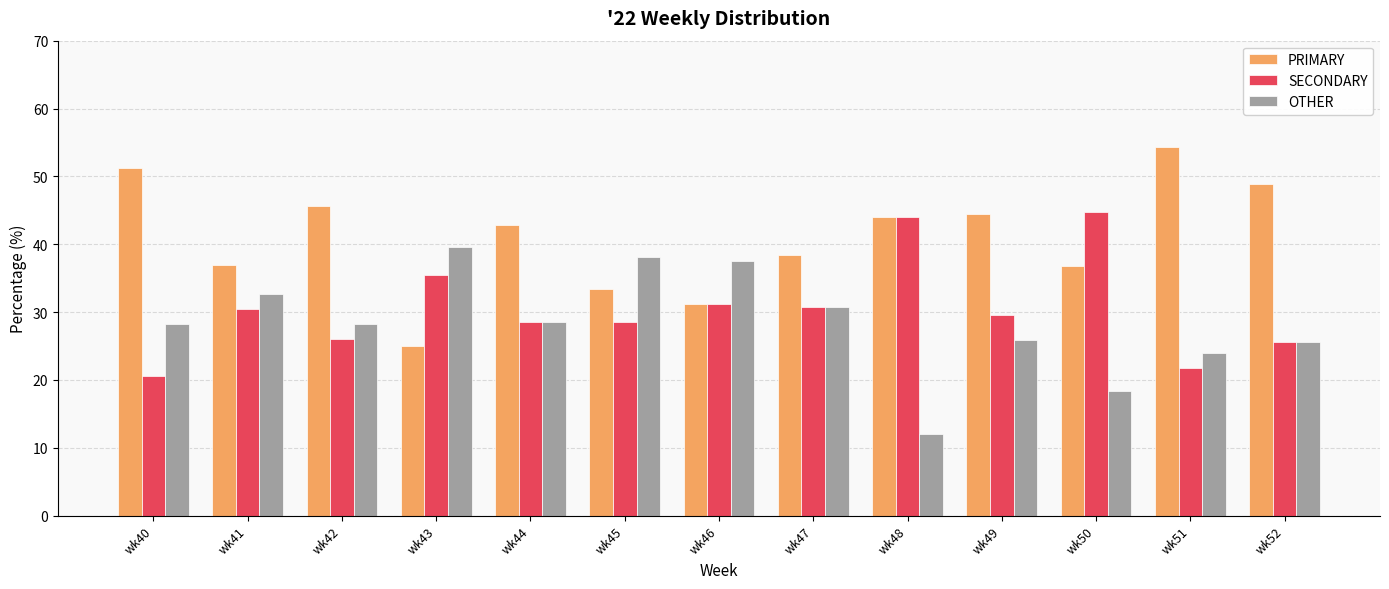

What is the spread (max minus min) of values at wk48?

32.0